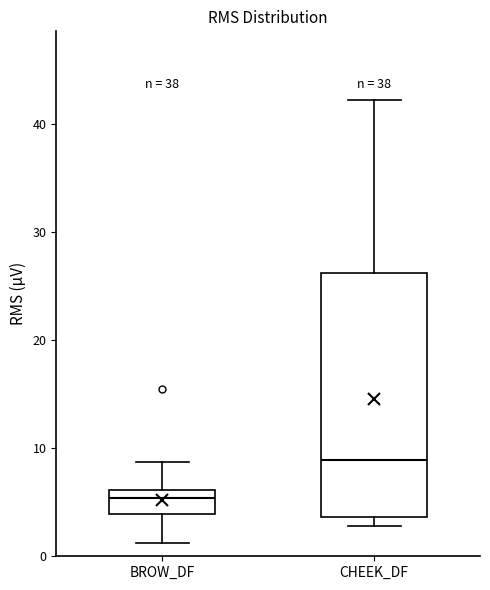

Where does the upper whisker of the box for BROW_DF end on the y-axis? The values are not printed on the chart, so give them approximately, as read against the axis.

9